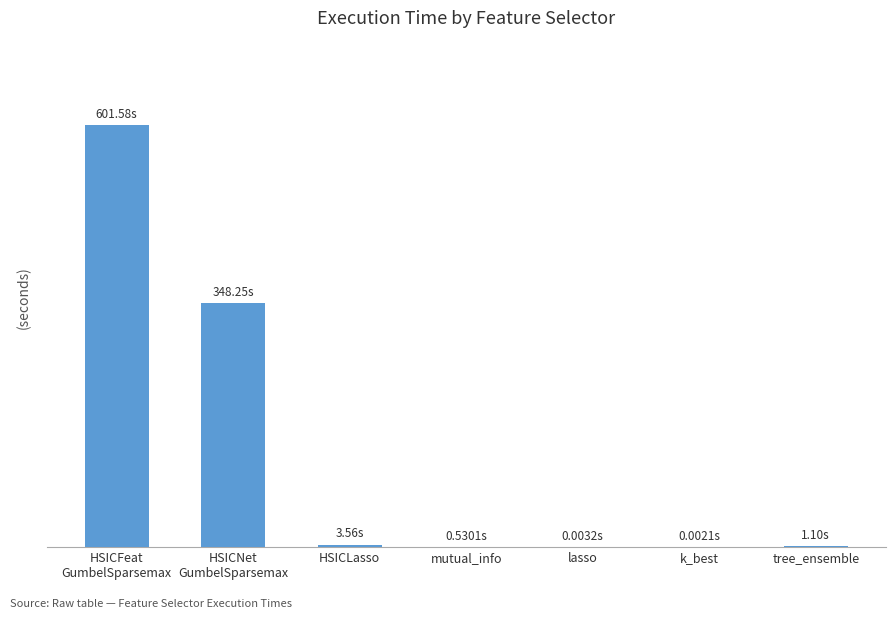

Reading left to right, list all the values displayed in this chart.

HSICFeat
GumbelSparsemax=601.6	HSICNet
GumbelSparsemax=348.2	HSICLasso=3.6	mutual_info=0.5	lasso=0.0	k_best=0.0	tree_ensemble=1.1